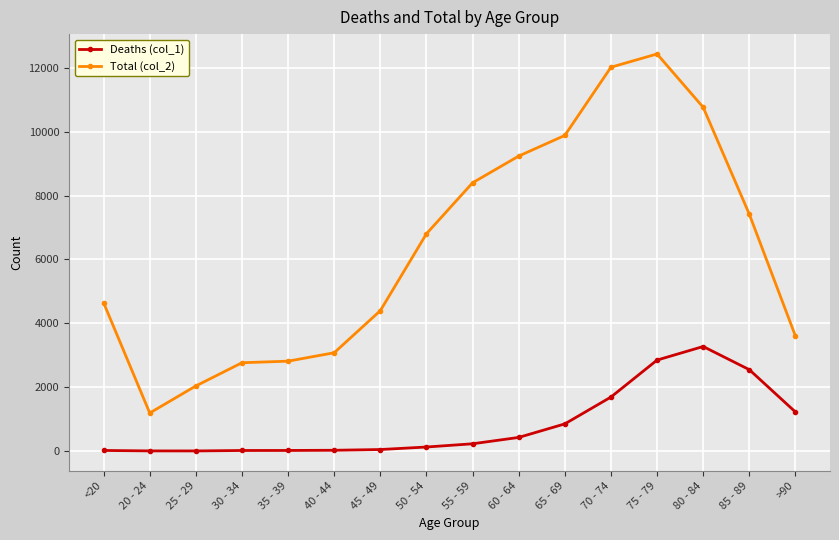

At how many categories does at least one series exceed 1377?

15